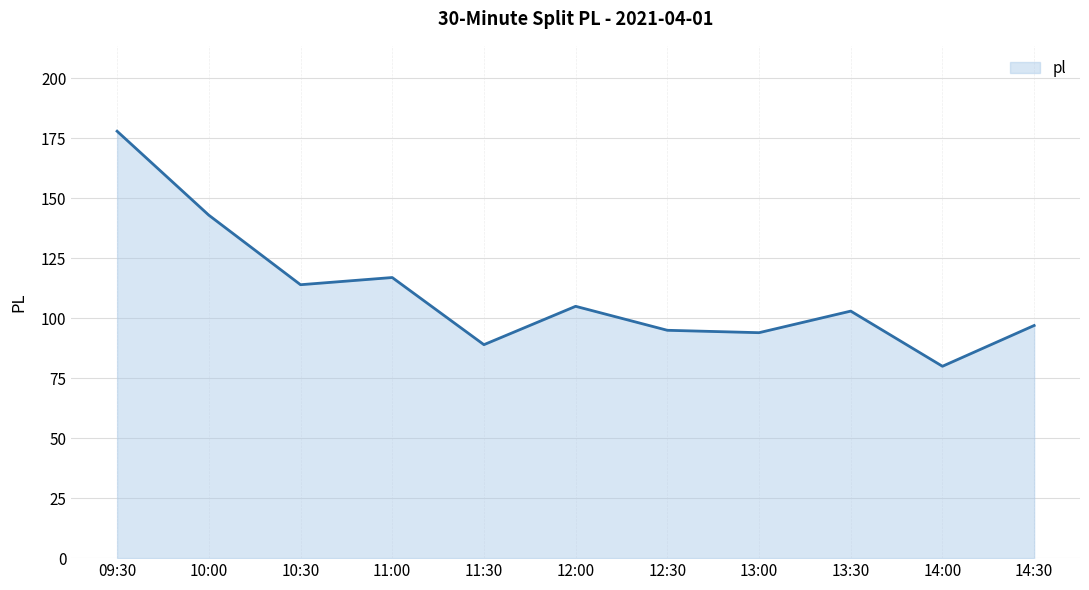

The value at 11:30 is 41. True or false?

False